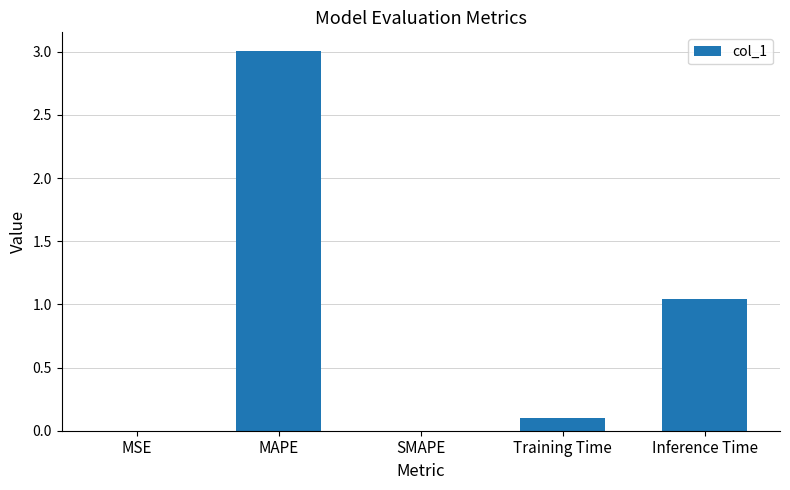

Which has a higher value, Inference Time or MAPE?

MAPE